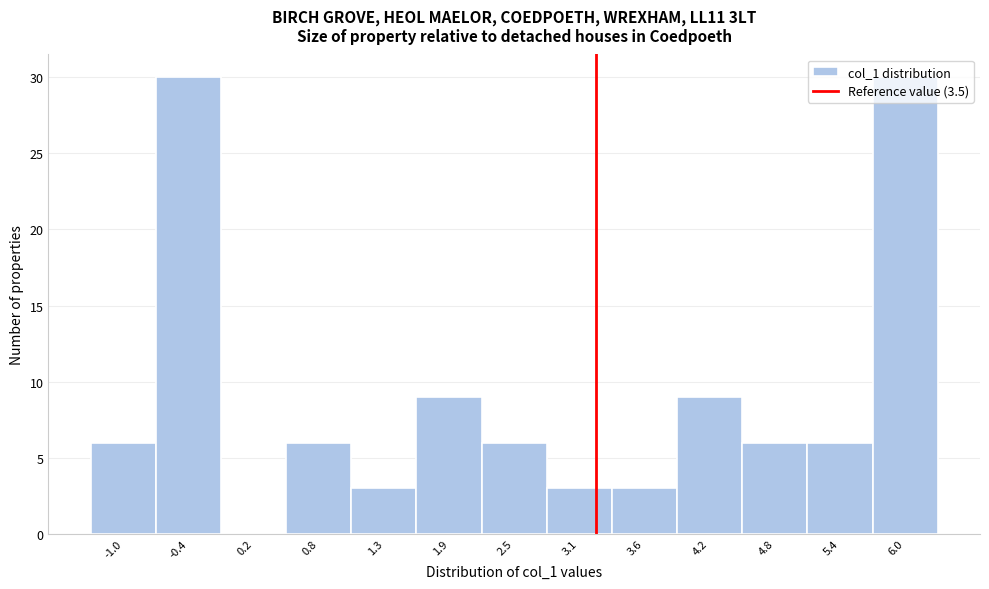

Which has a higher value, -1.0 or 3.1?

-1.0